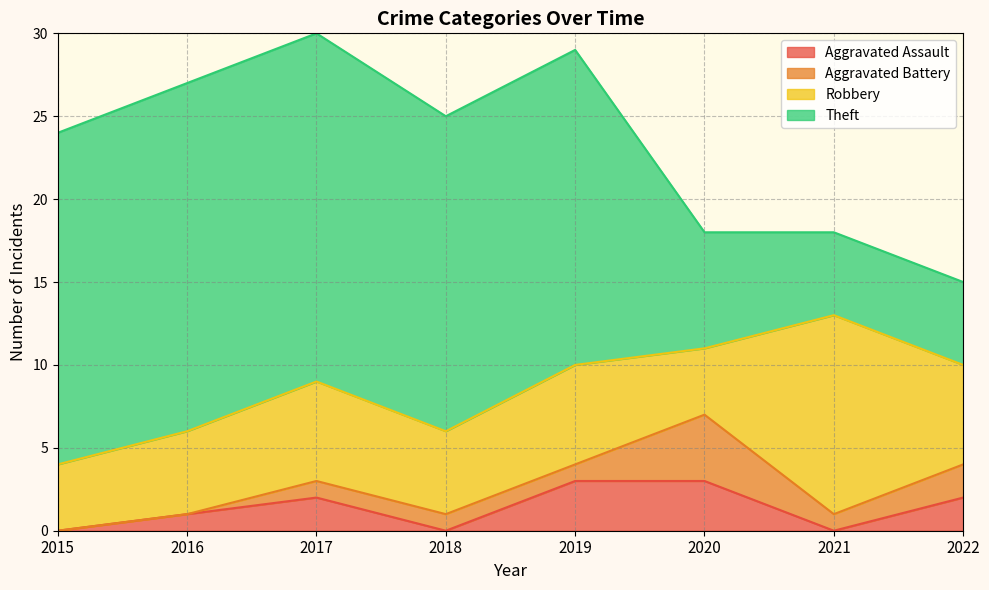

After their last crossing, which series has the higher values: Aggravated Assault or Aggravated Battery?

Aggravated Battery